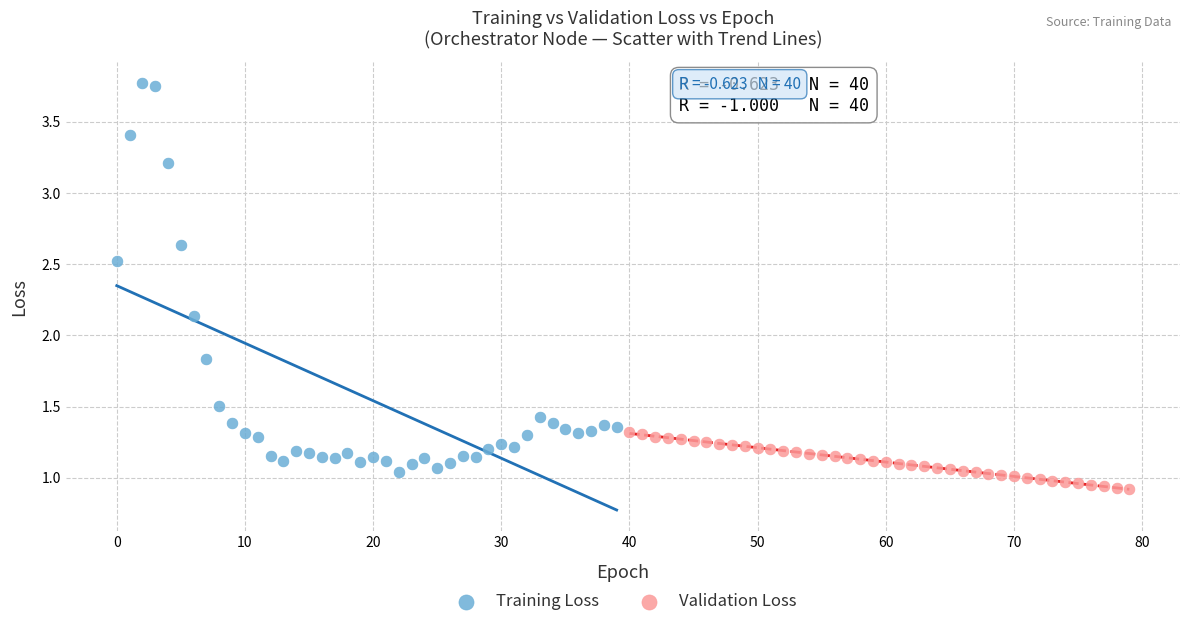

Which series has the widest spread of Y values?

Training Loss